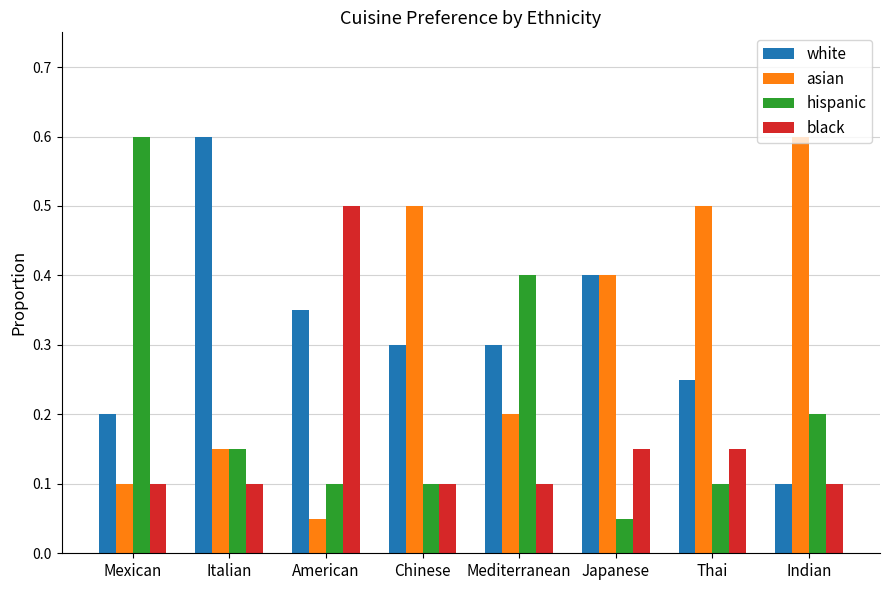

Rank the series at American from lowest to highest value.

asian, hispanic, white, black